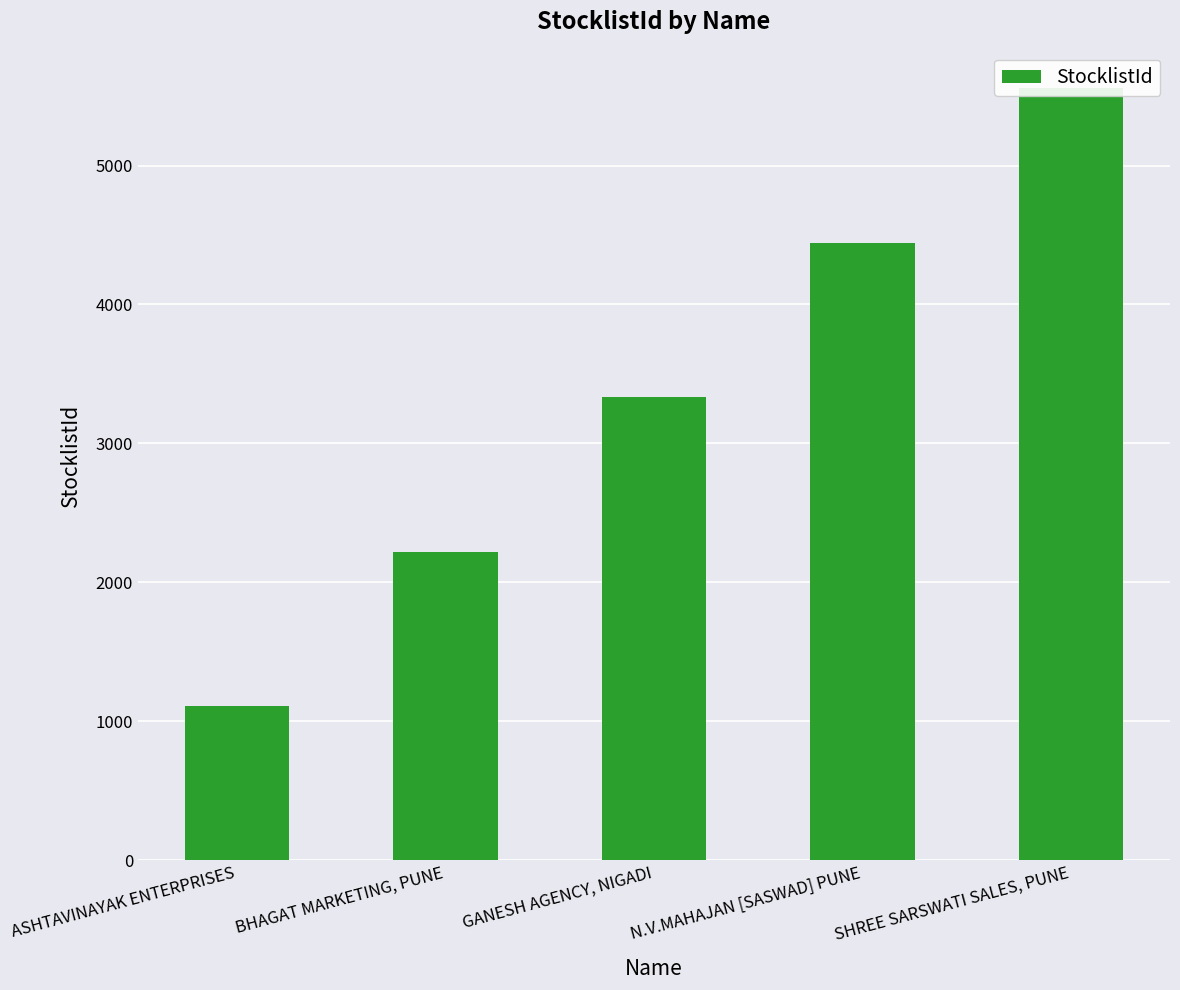

What is the change in value from ASHTAVINAYAK ENTERPRISES to BHAGAT MARKETING, PUNE?

+1111